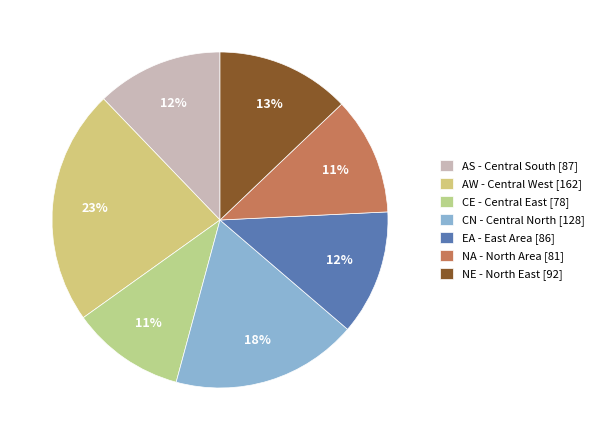

Is there any slice that represents more than half of the pie?

No